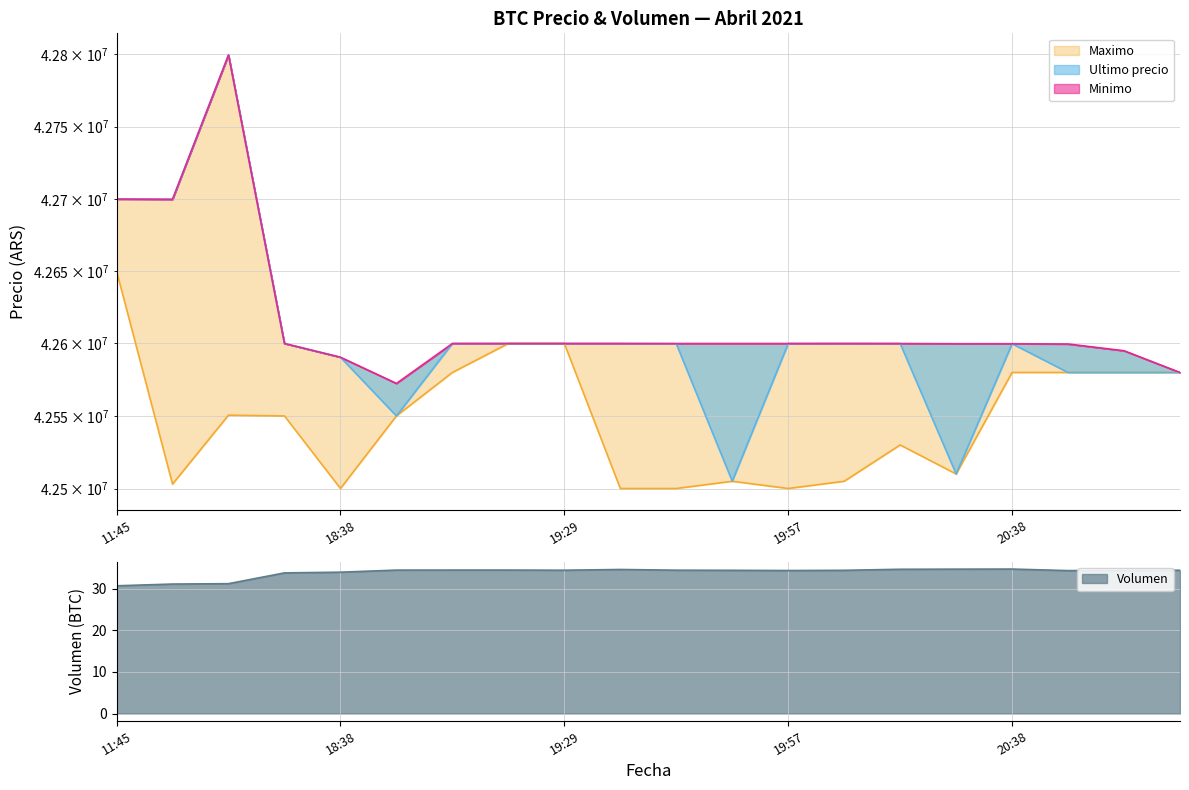

What position from the right is 2021-04-05 19:51?

9